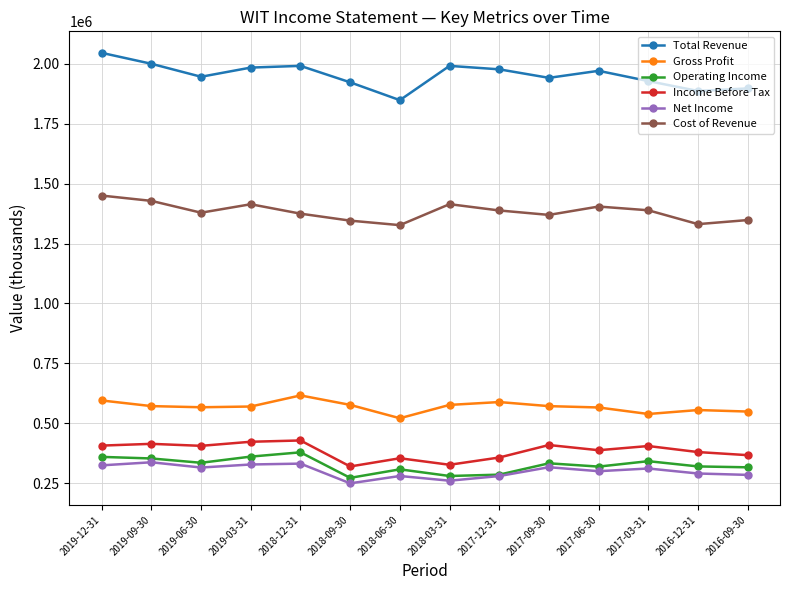

Which series has the largest total across all categories?

Total Revenue